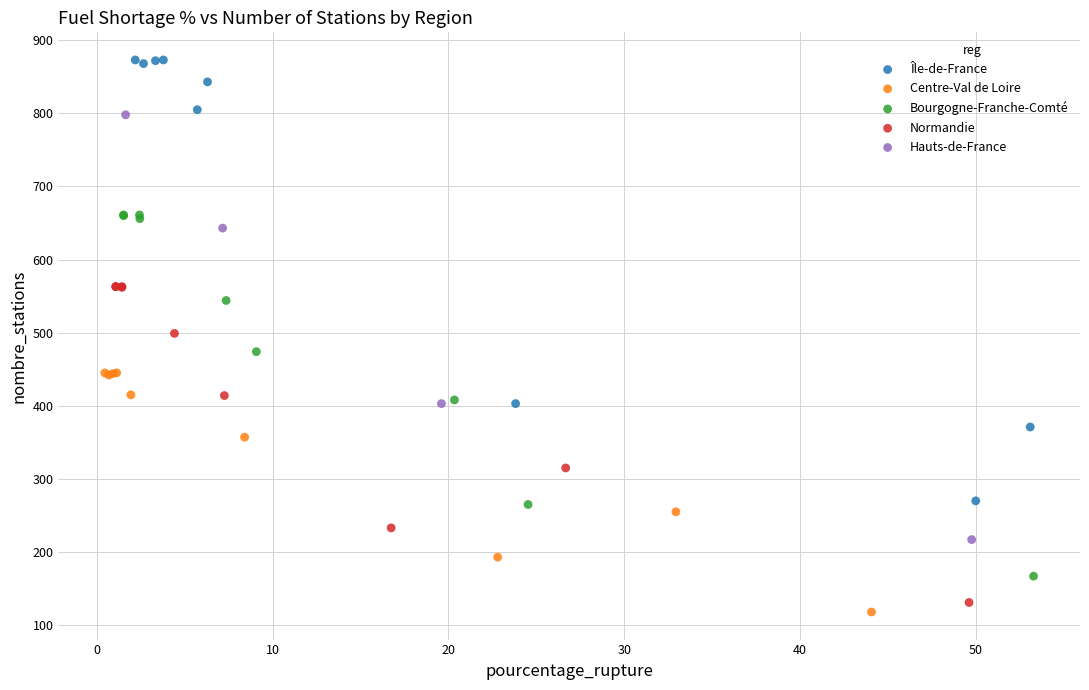

Which series has the largest Y range (max minus min)?

Île-de-France